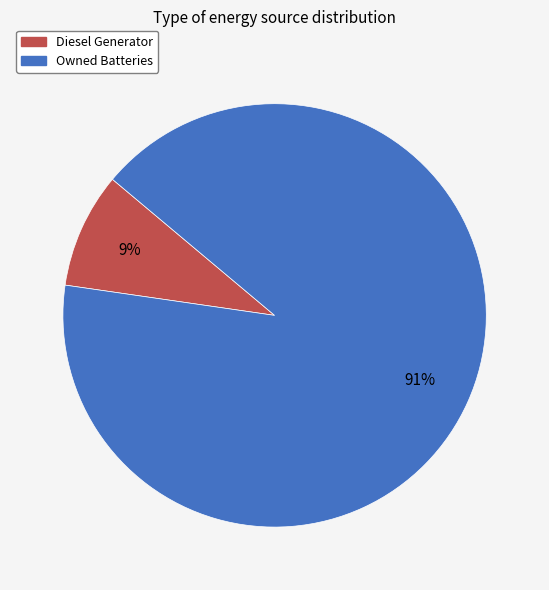

To the nearest percent, what is the difference between the largest and smallest slice percentages?

82%